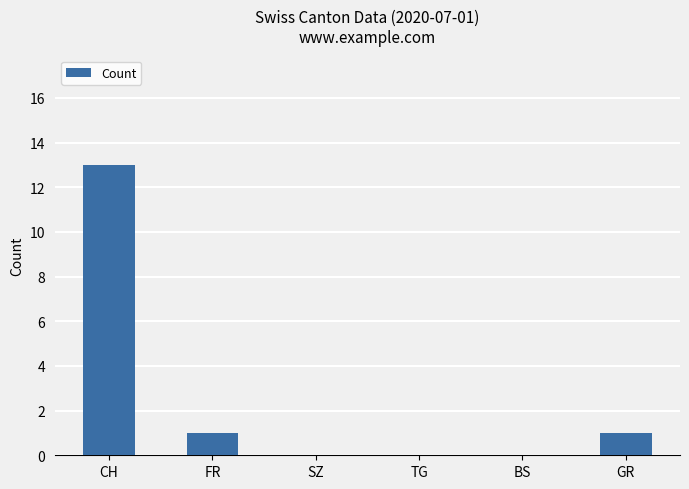

Is it true that the value at GR is 1?

True